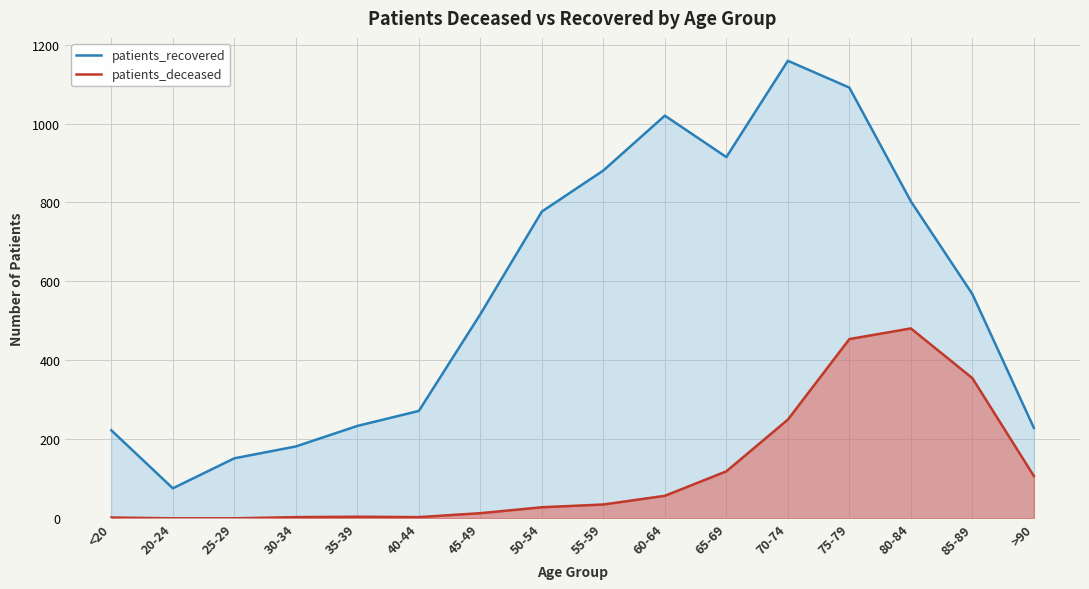

Which series changed the most between 65-69 and 70-74?

patients_recovered